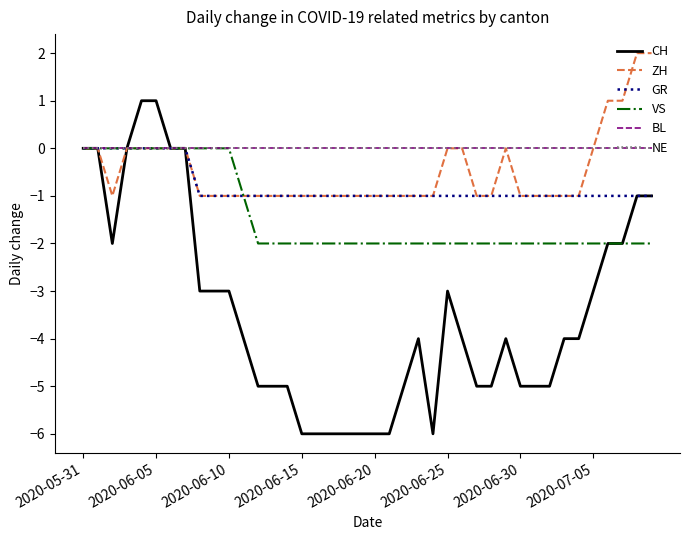

Does the chart have visible grid lines?

No